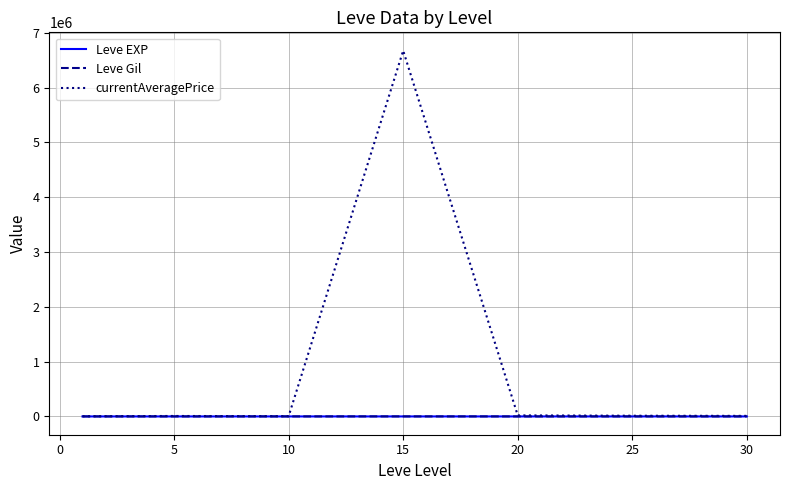

What is the maximum value for currentAveragePrice?

6672723.0